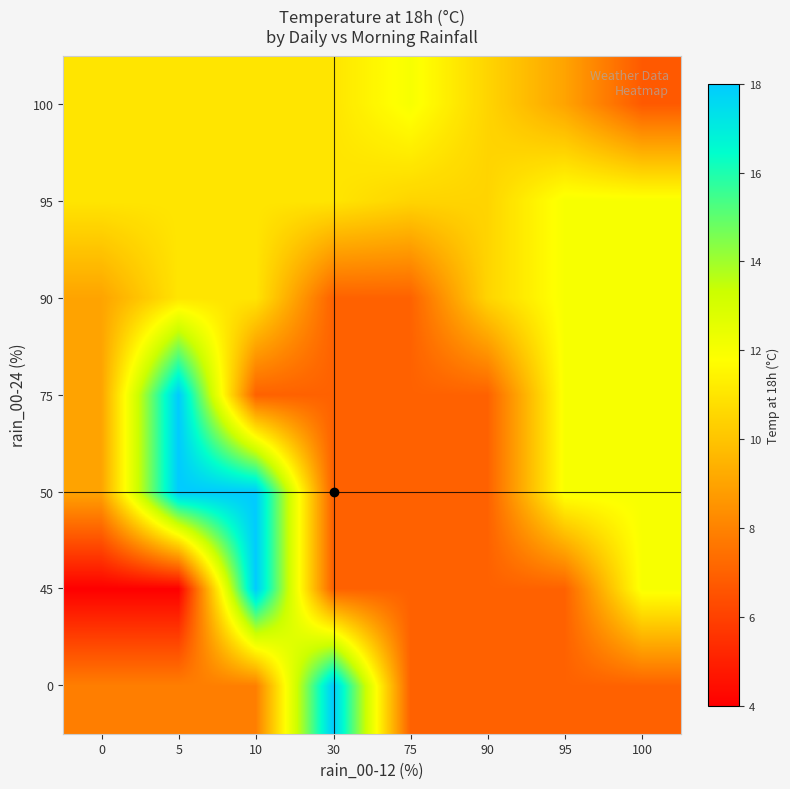

Between 30 and 5, which is larger?

30